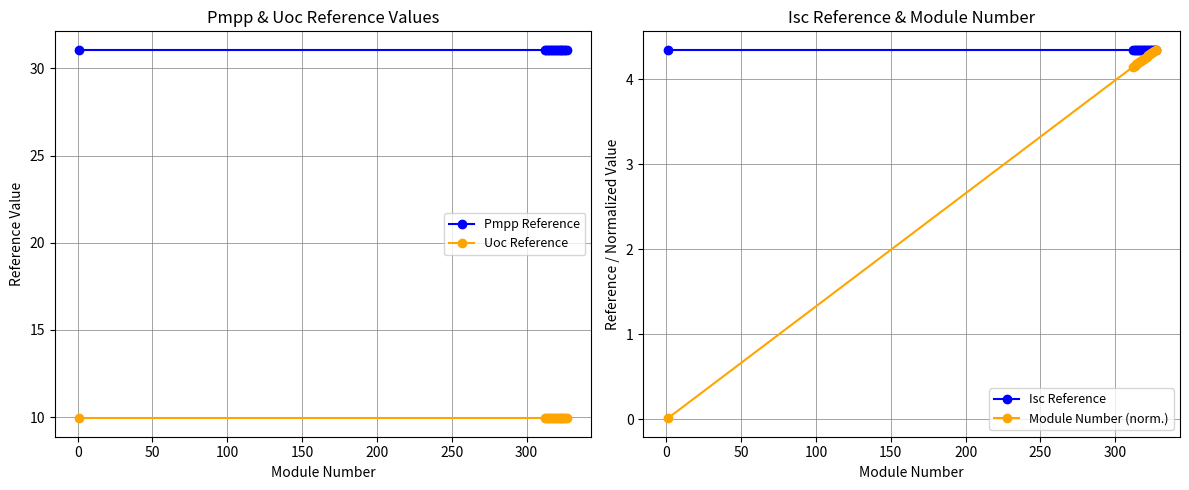

What is the value of the Isc Reference point at the 17th from the left?

4.3